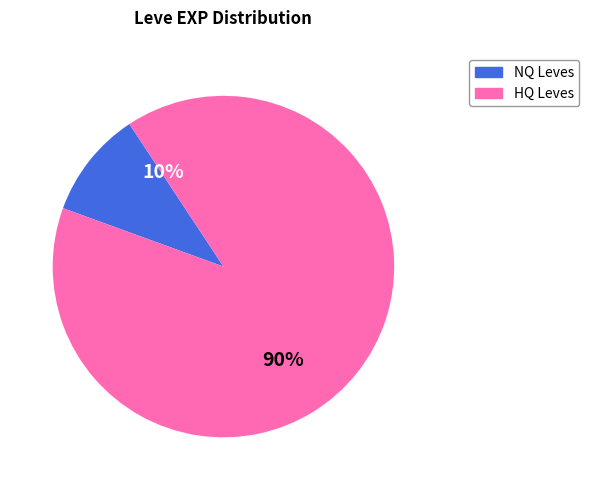

Is Red in the Head the majority of the pie?

No